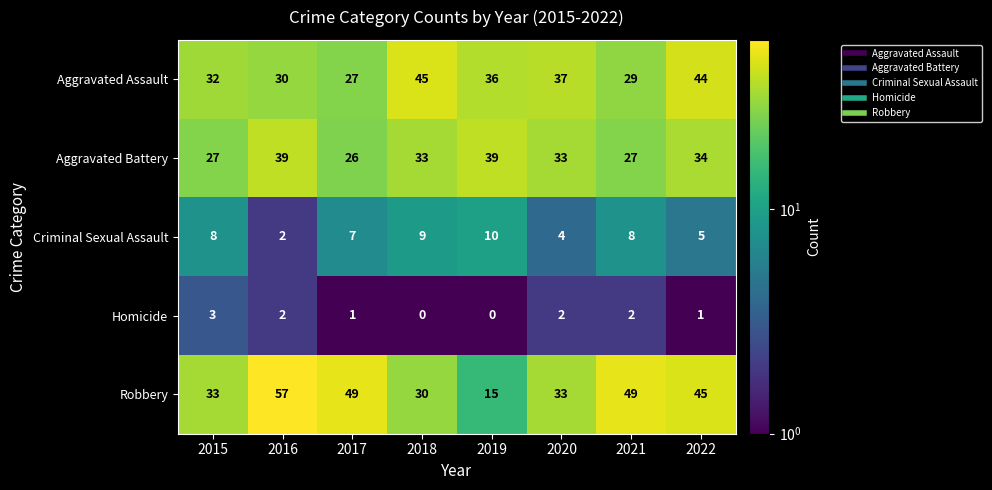

At which category does the chart reach its peak across all series?

2016